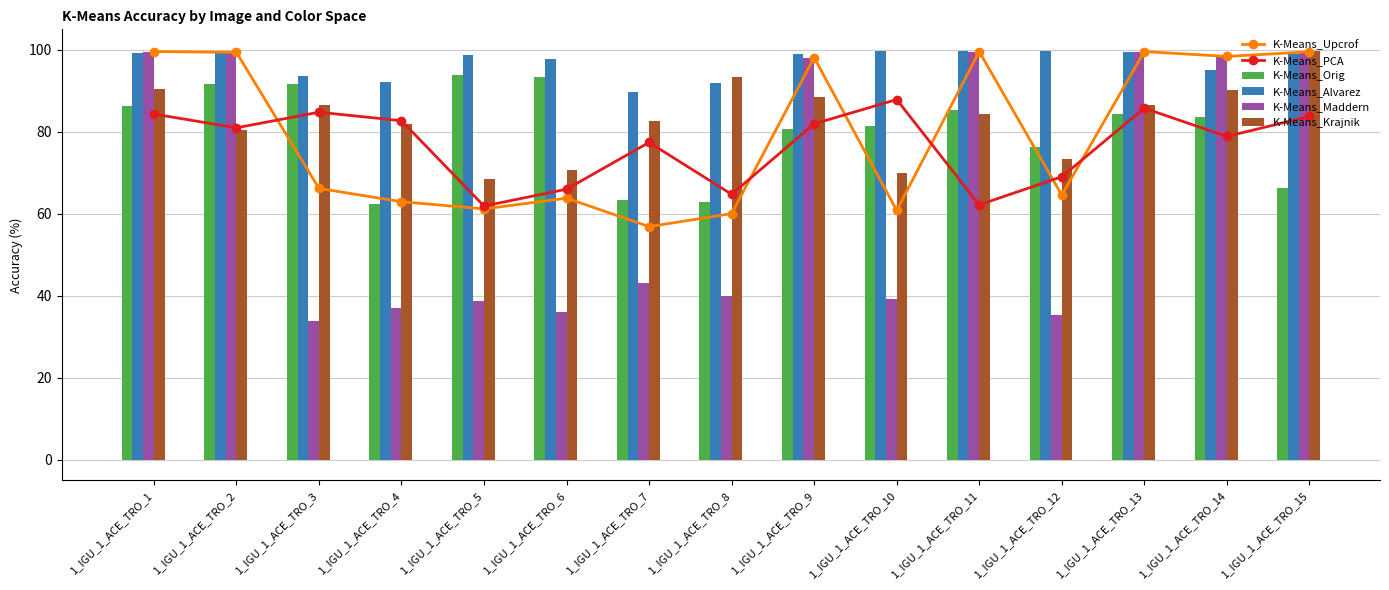

What is the value of the K-Means_Orig bar at the 10th from the left?

81.5